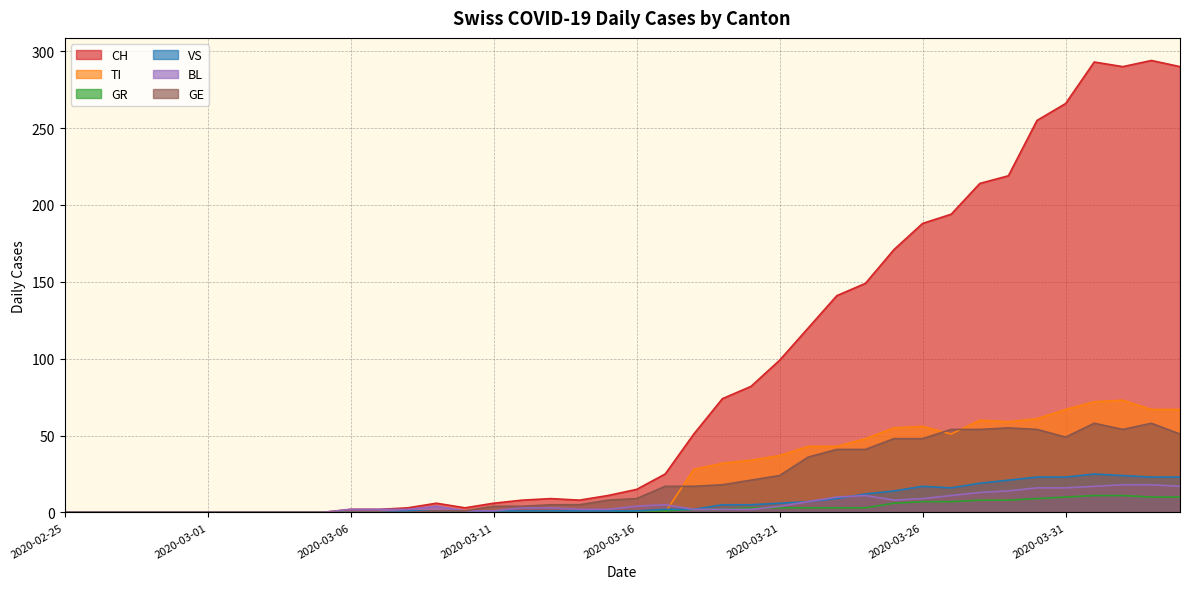

Where is the first local minimum for GE?

2020-03-31